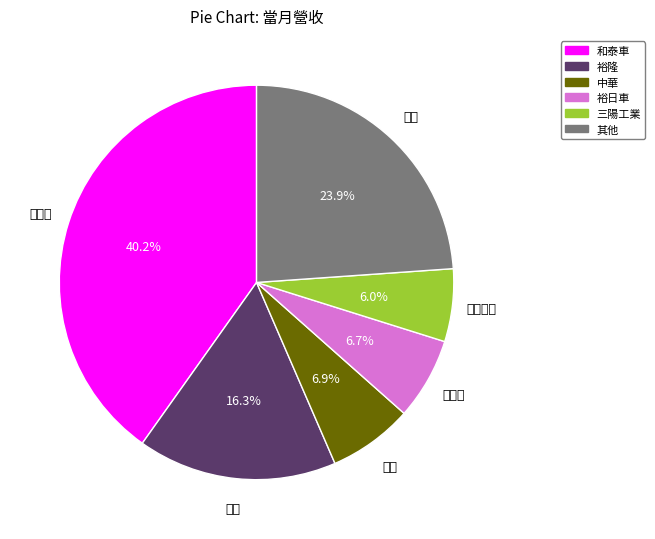

Is there a majority slice in this chart?

No